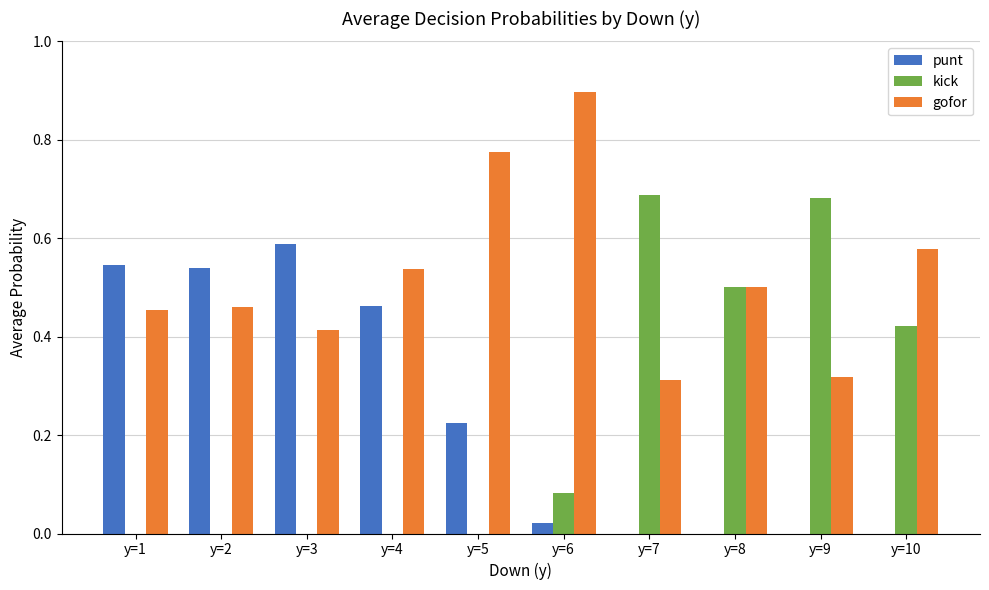

What is the maximum value shown in the chart?

0.9